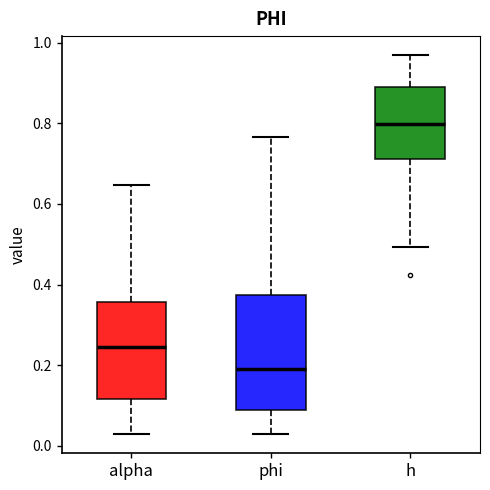

Where does the lower whisker of the box for alpha end on the y-axis? The values are not printed on the chart, so give them approximately, as read against the axis.

0.02